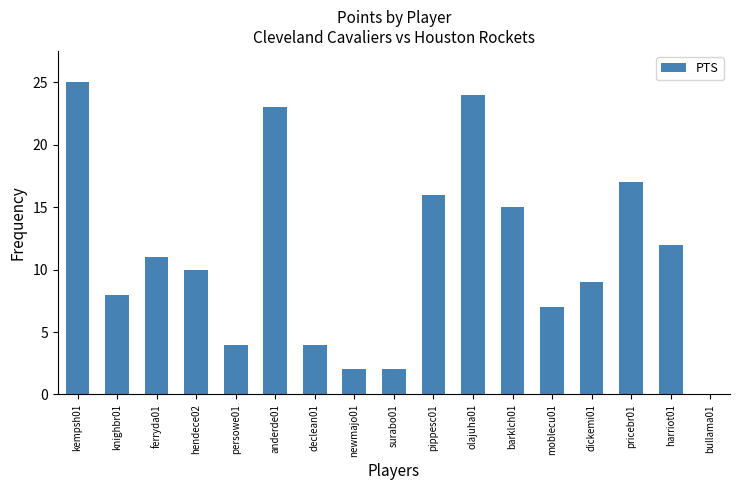

How many distinct data groups are displayed?

1